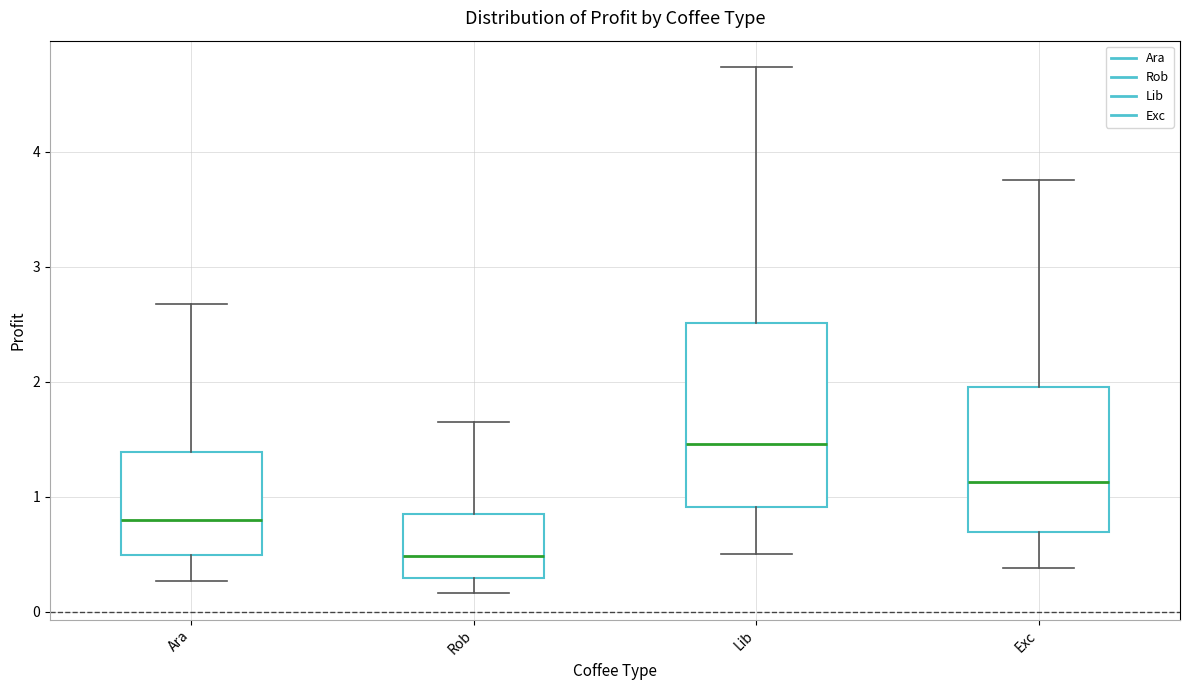

Which box's median line is the highest?

Lib